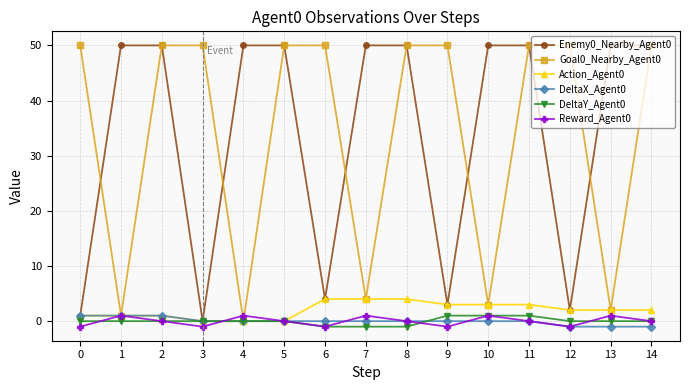

Is it true that Enemy0_Nearby_Agent0 equals 50 at 2?

True